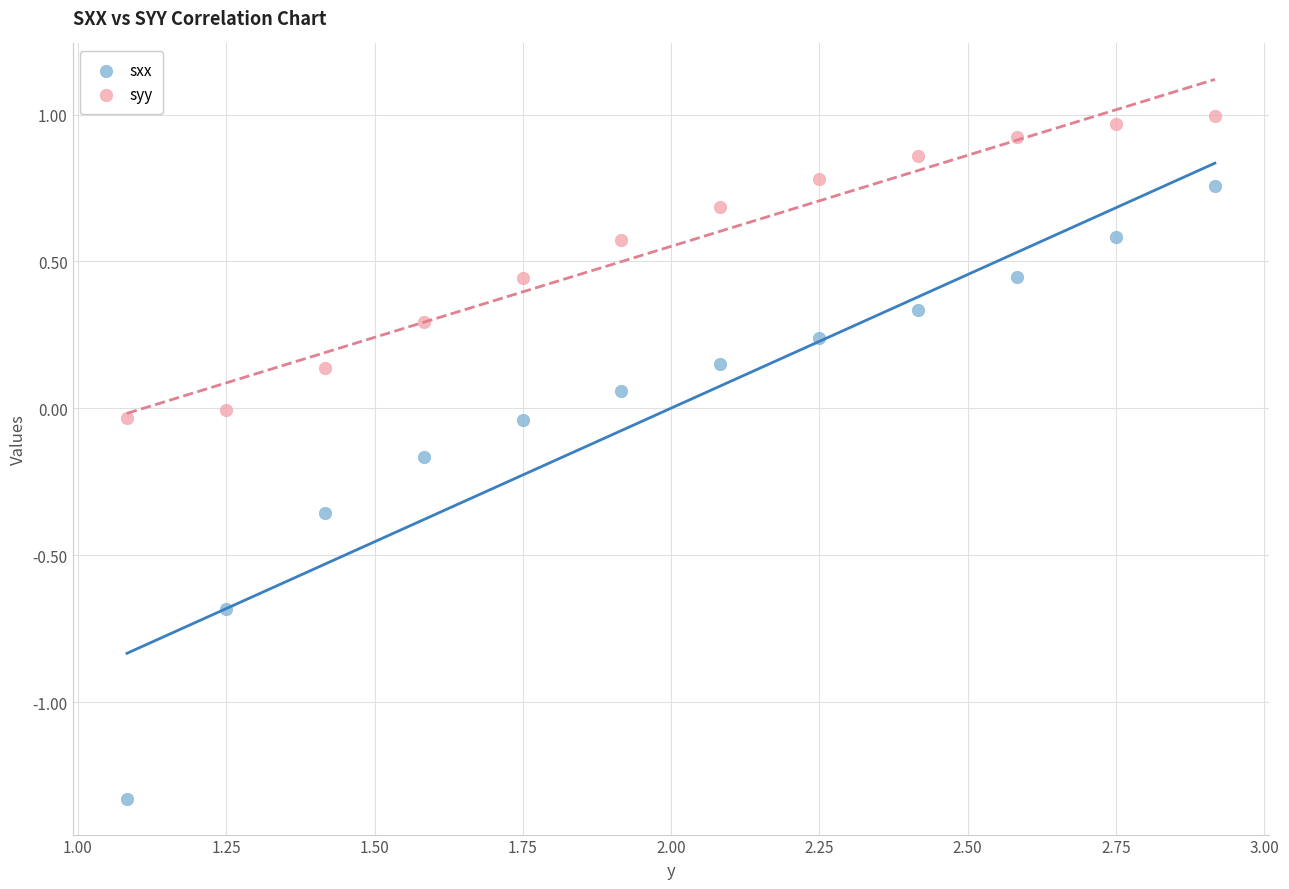

What are all the series names shown in the legend?

sxx, syy